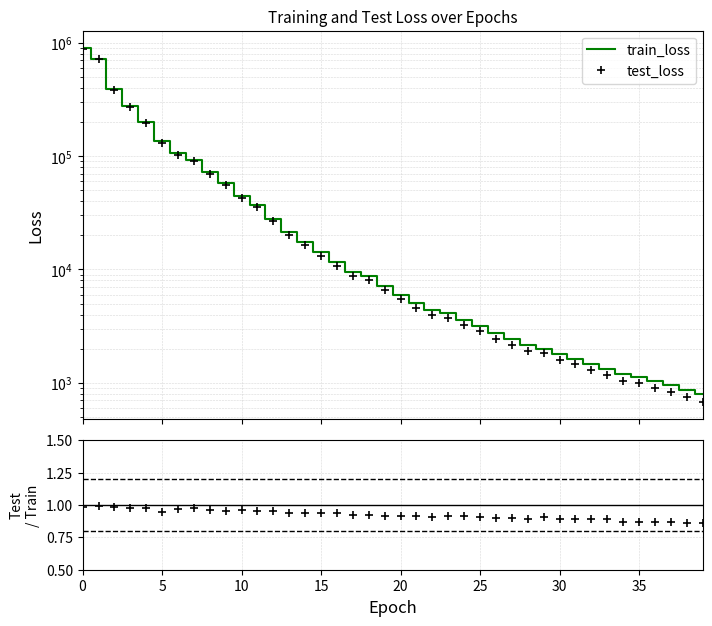

Does the chart have visible grid lines?

Yes